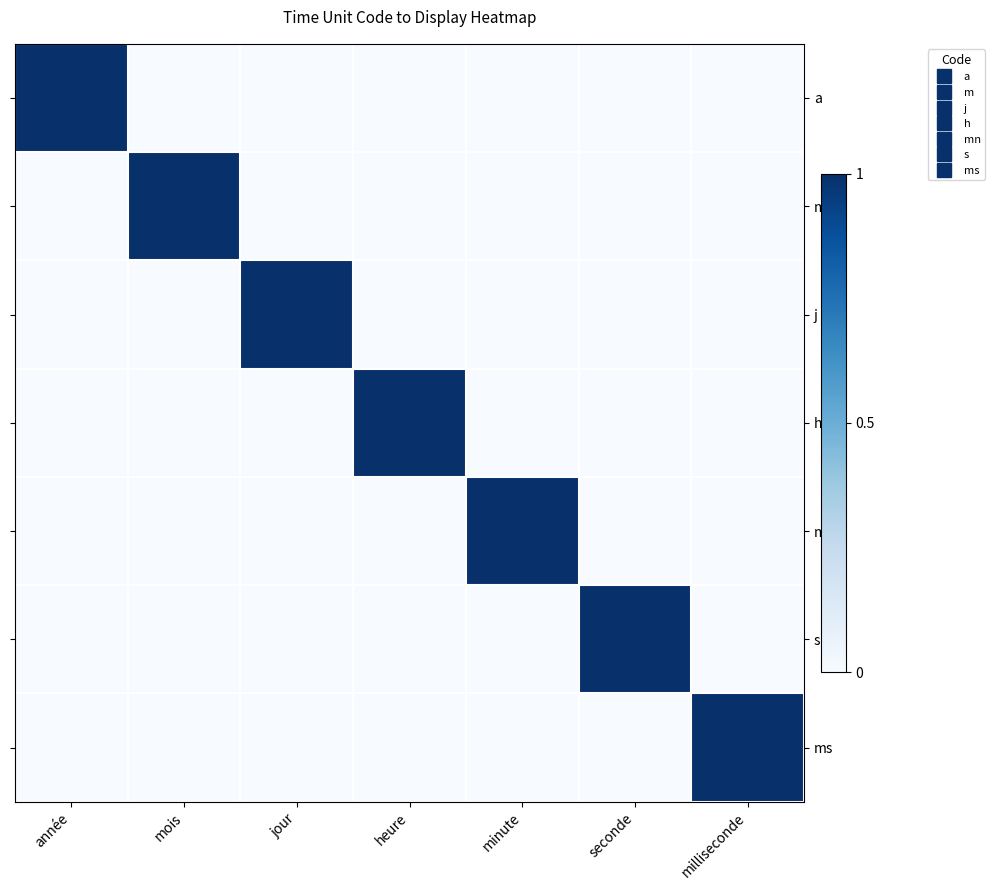

Rank the series at mois from highest to lowest value.

m, a, j, h, mn, s, ms